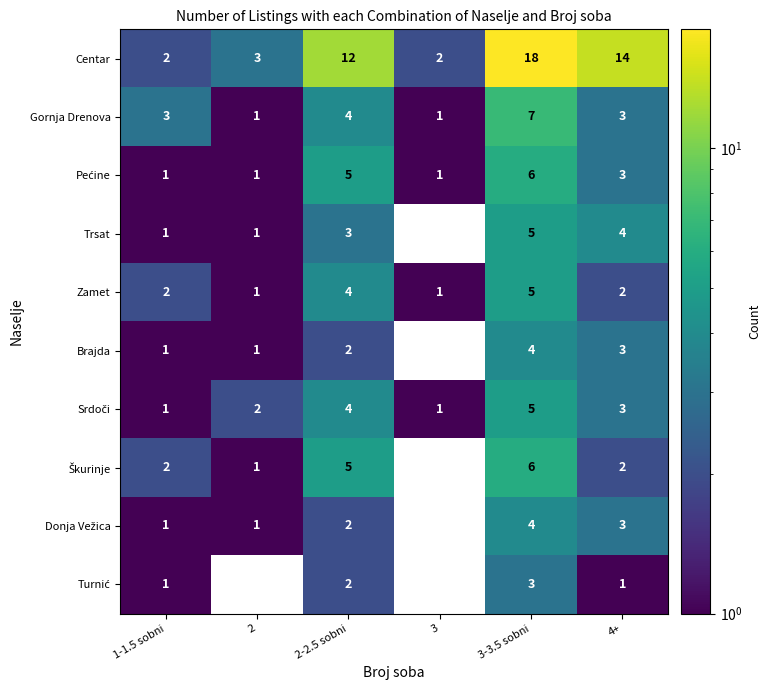

What is the spread (max minus min) of values at 2?

3